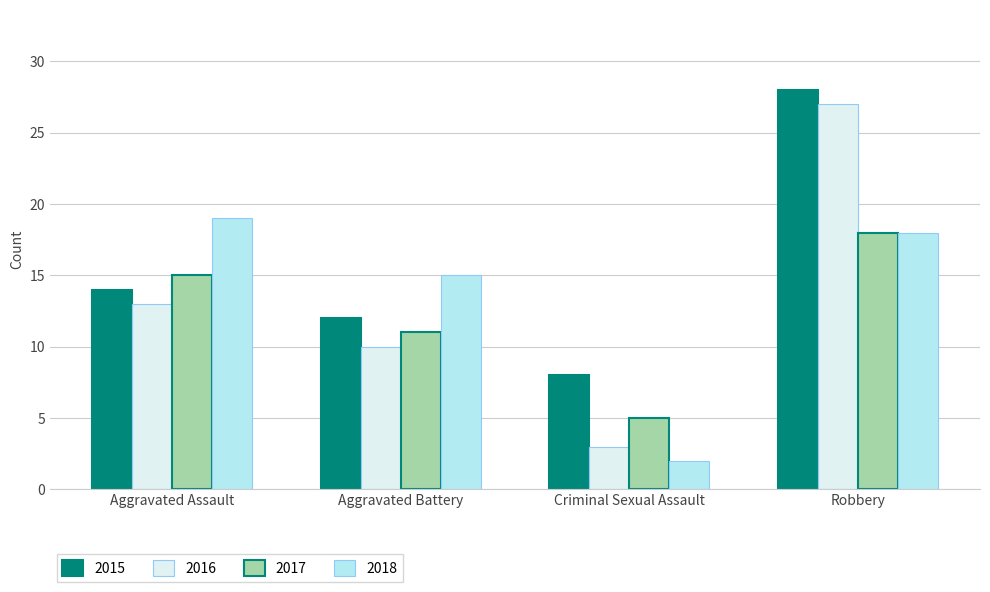

What is the label of the 1st bar from the right?

Robbery